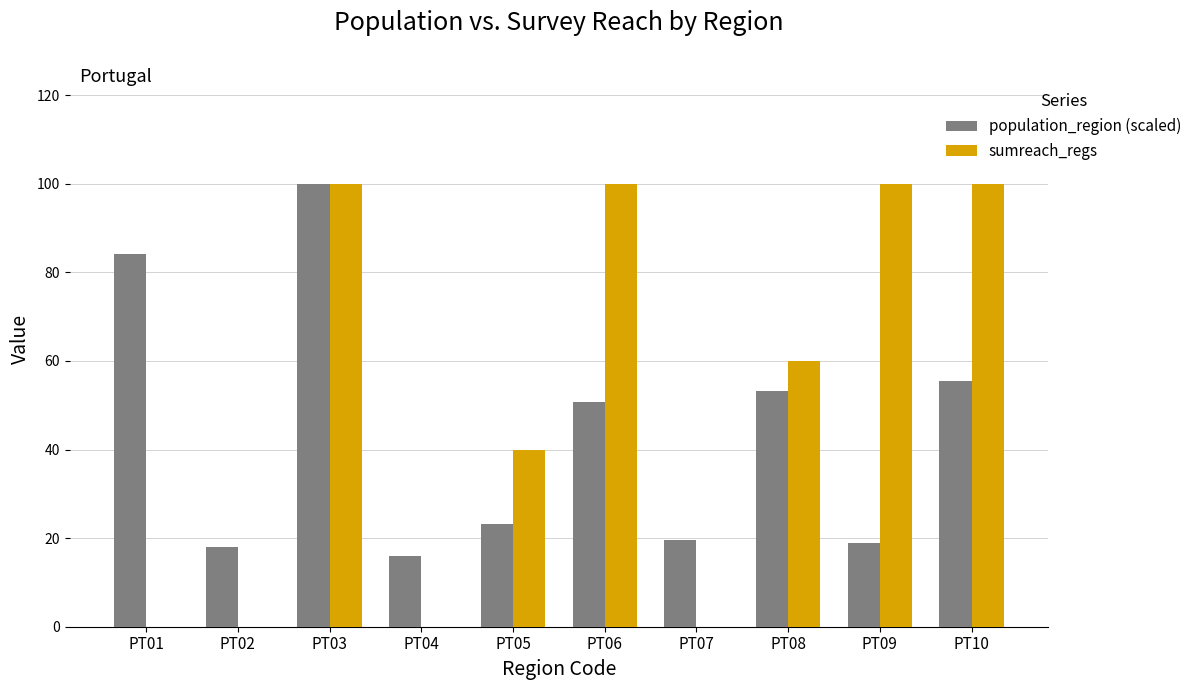

Count the number of data series in this chart.

2